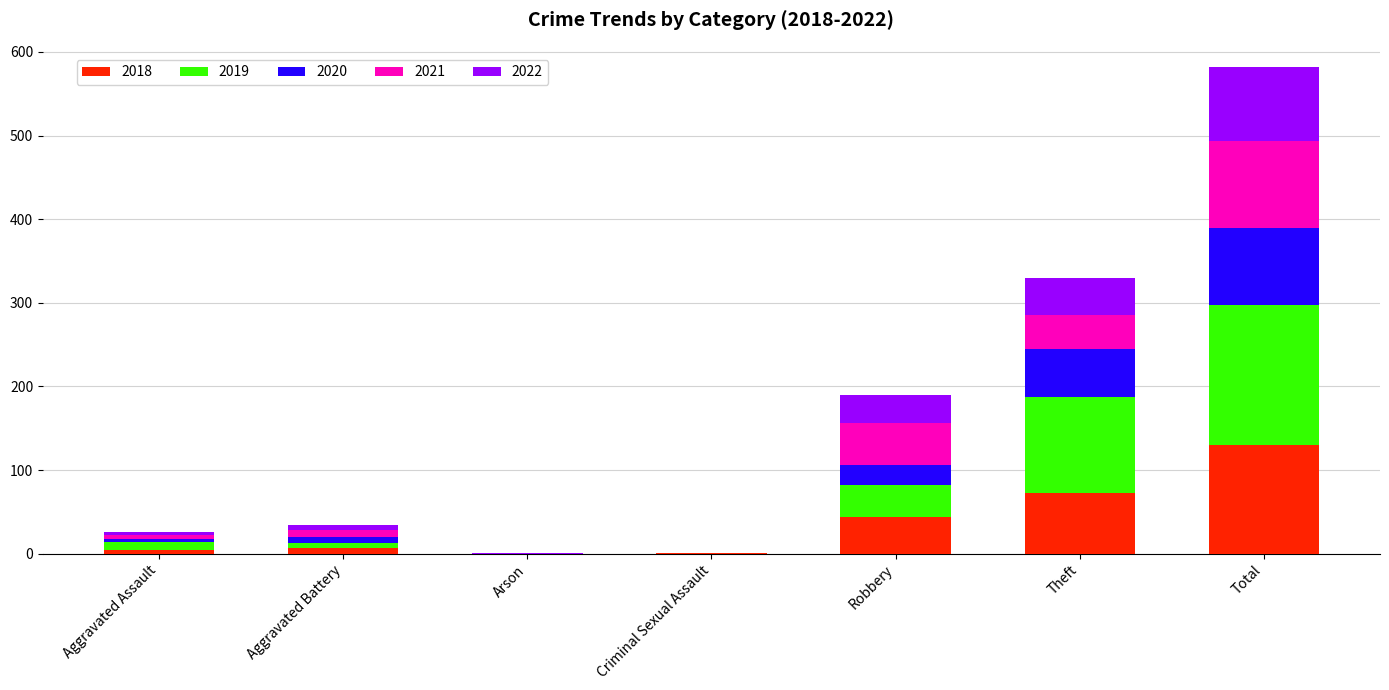

What are all the series names shown in the legend?

2018, 2019, 2020, 2021, 2022